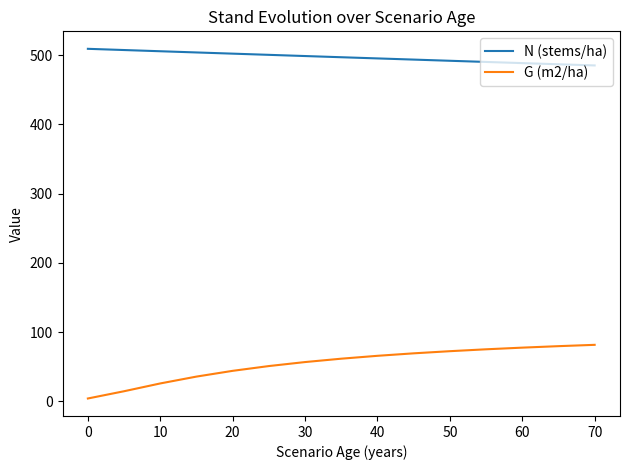

What is the minimum value for G (m2/ha)?

3.9